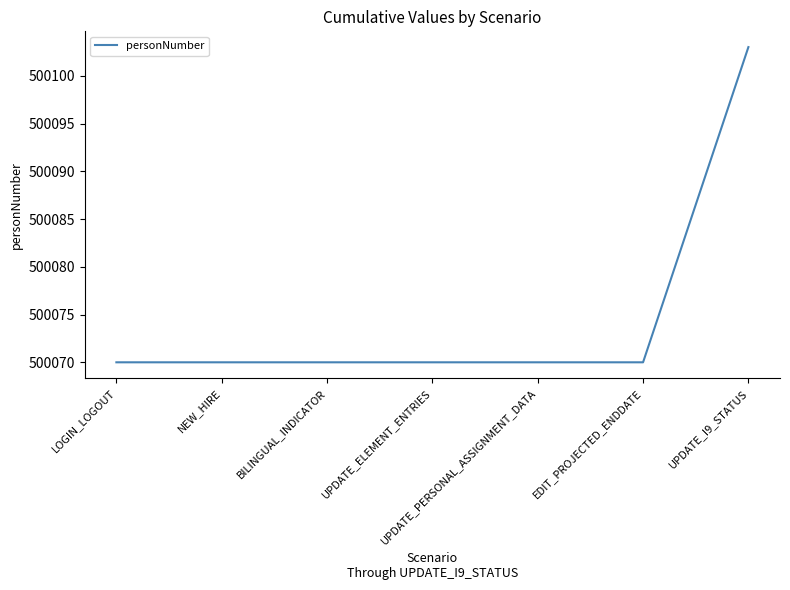

What position from the right is EDIT_PROJECTED_ENDDATE?

2